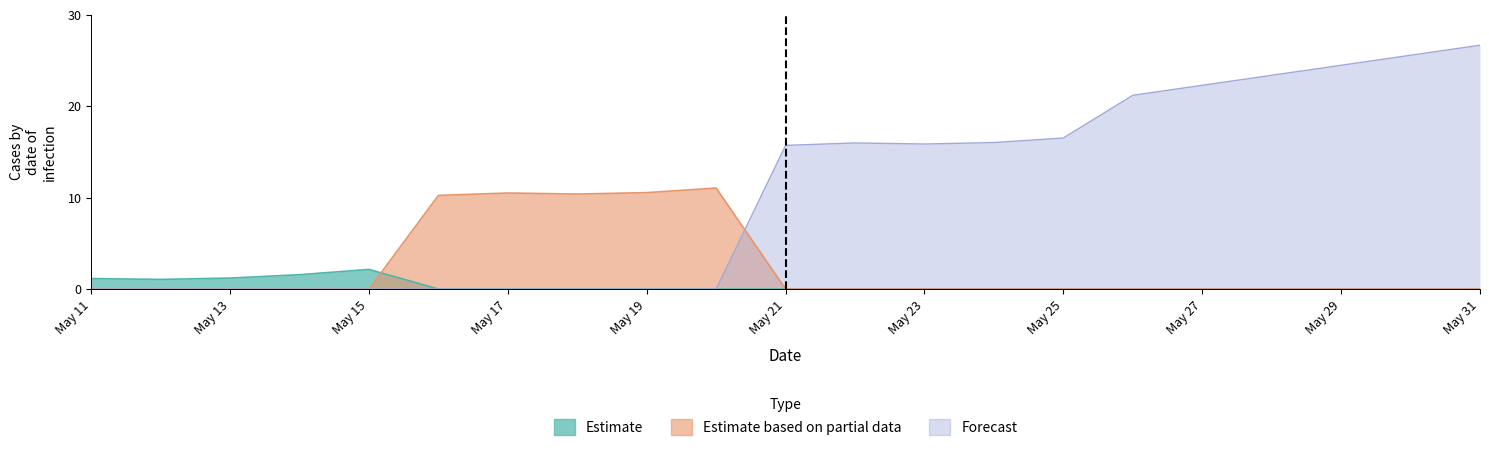

Which series has the largest range (max minus min)?

Forecast